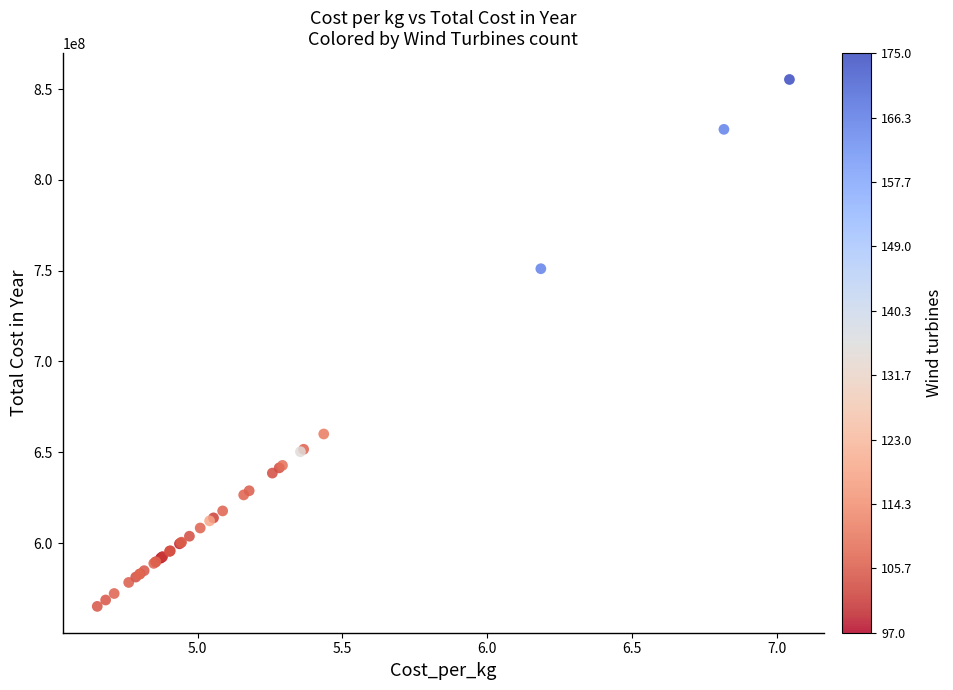

What Y value in the scatter plot is closest to 710211577?

751089033.4